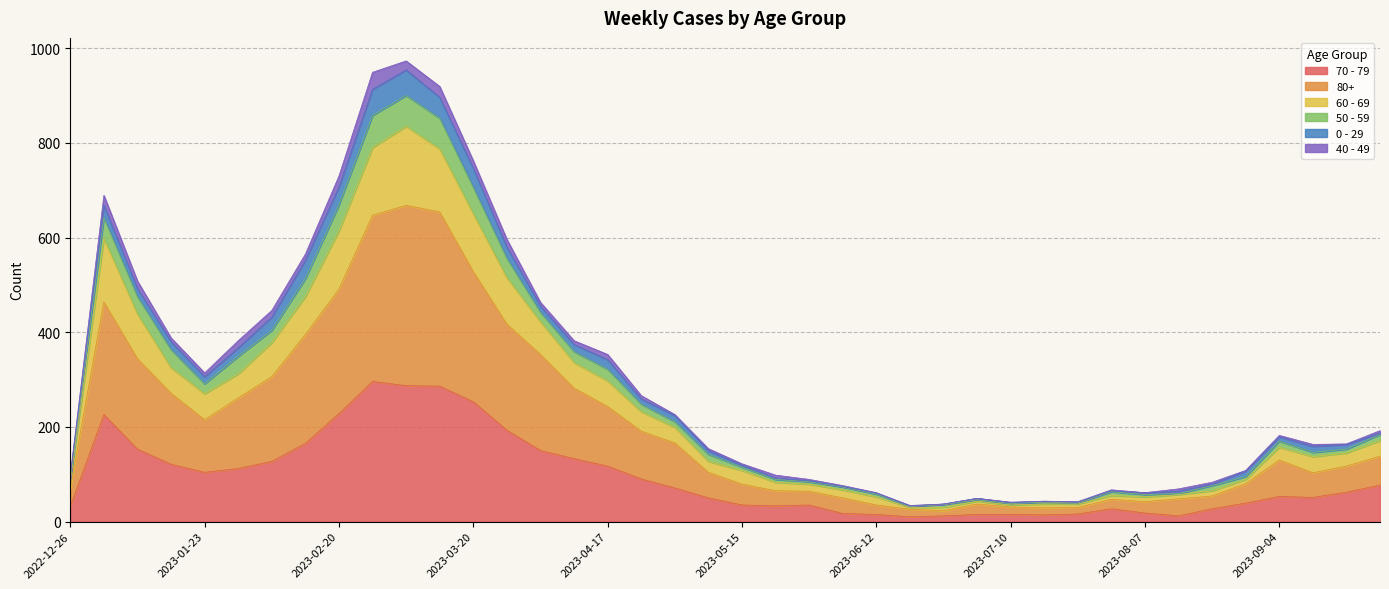

Is it true that 70 - 79 equals 53 at 2023-09-04?

True